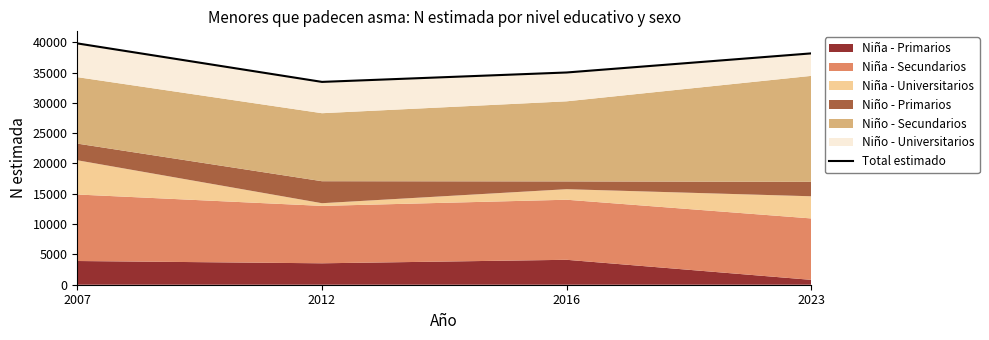

How many values are below 38166?

2